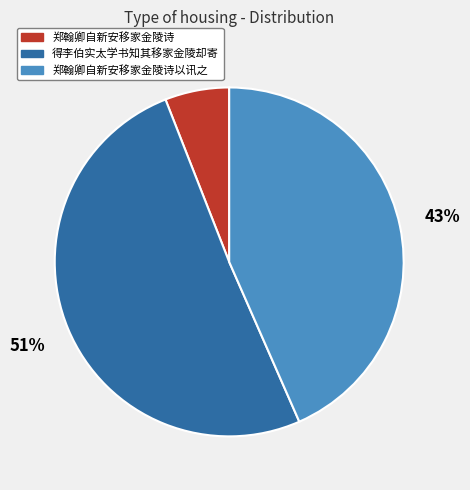

Combined, do 郑翰卿自新安移家金陵诗 and 郑翰卿自新安移家金陵诗以讯之 account for over 50%?

No